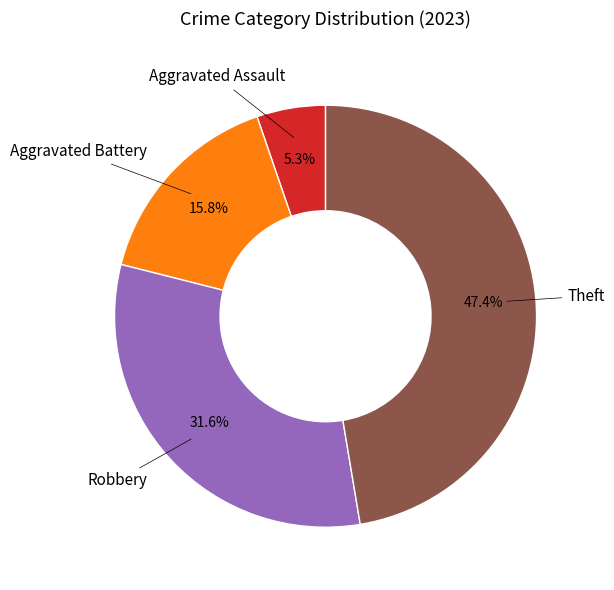

Does any single category account for the majority?

No